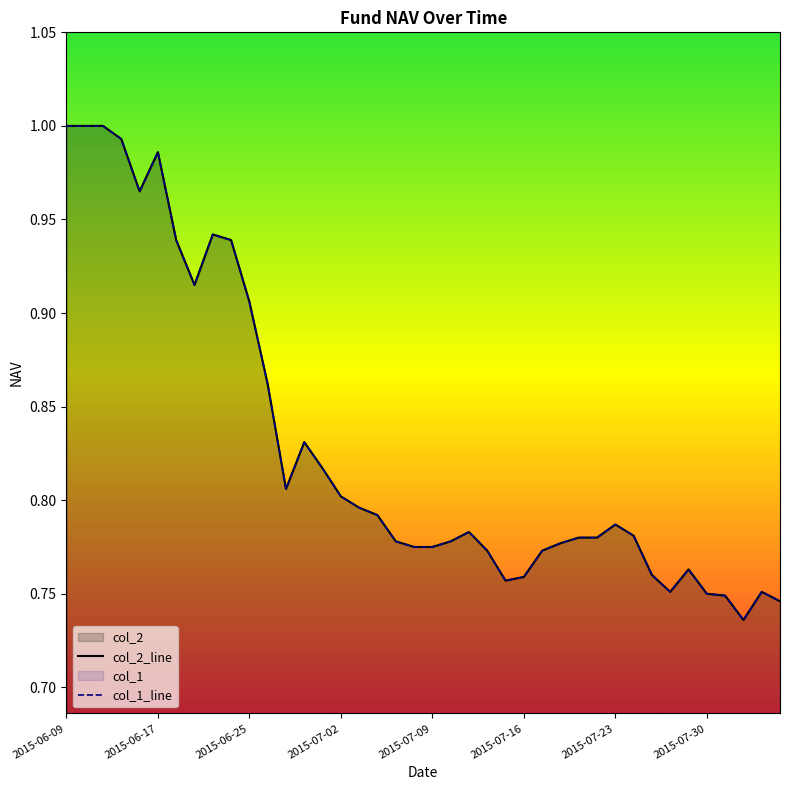

How many lines are shown in the chart?

2